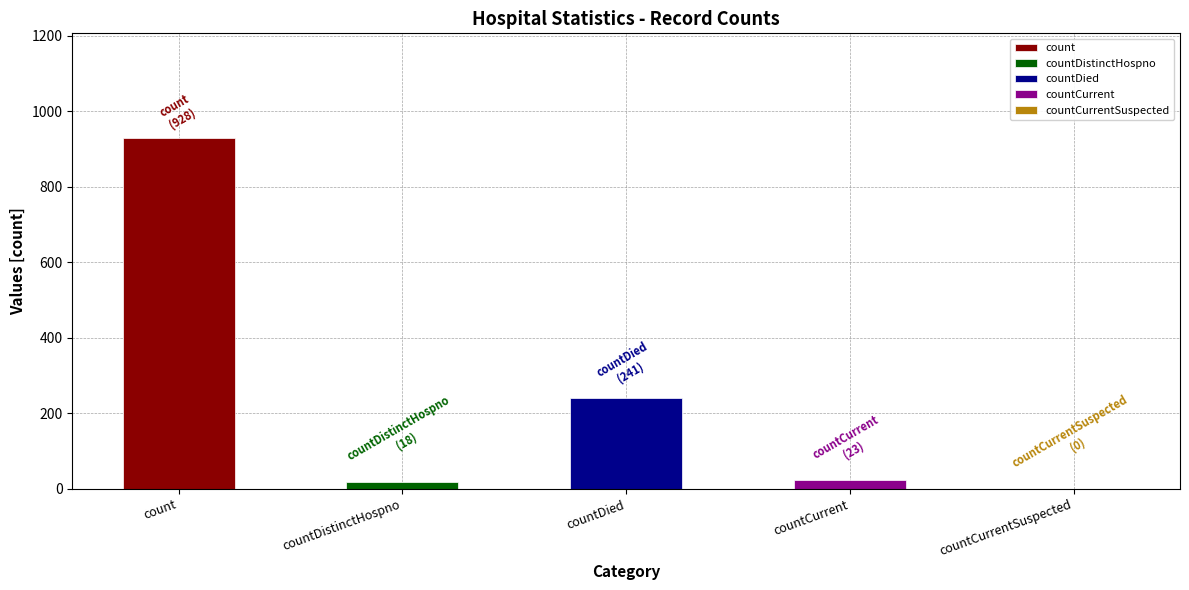

What is the label of the 3rd bar from the left?

countDied